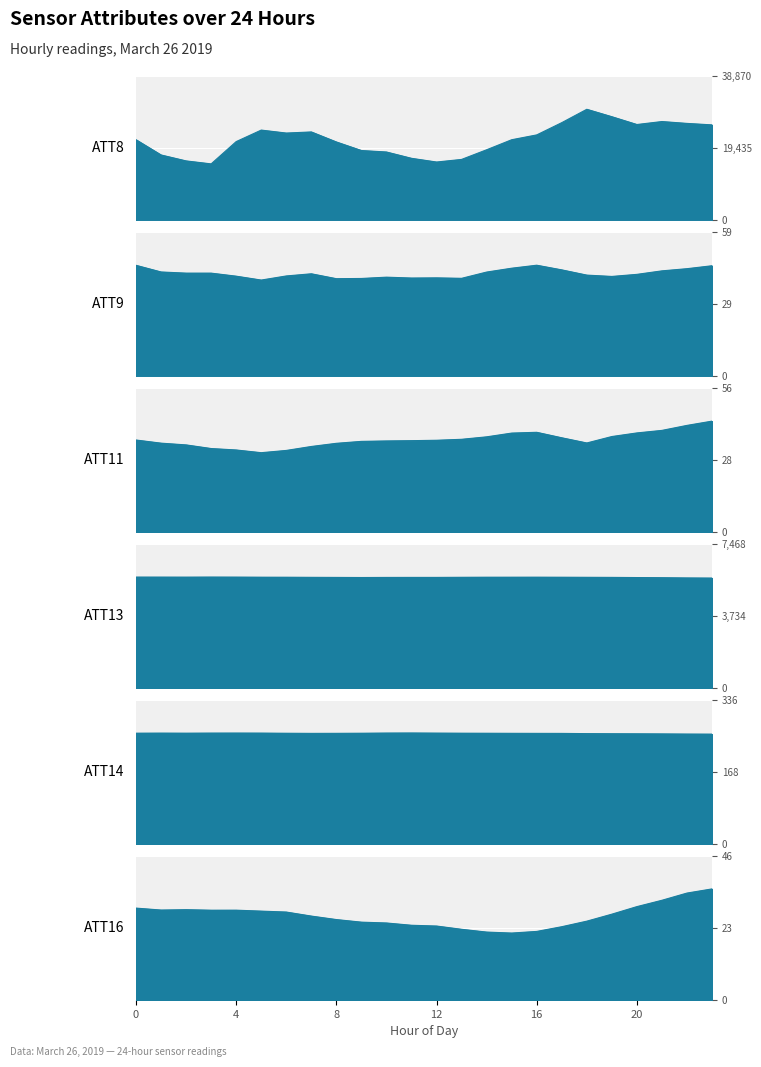

Is the value of ATT13 at 14 greater than the value of ATT14 at 10?

Yes